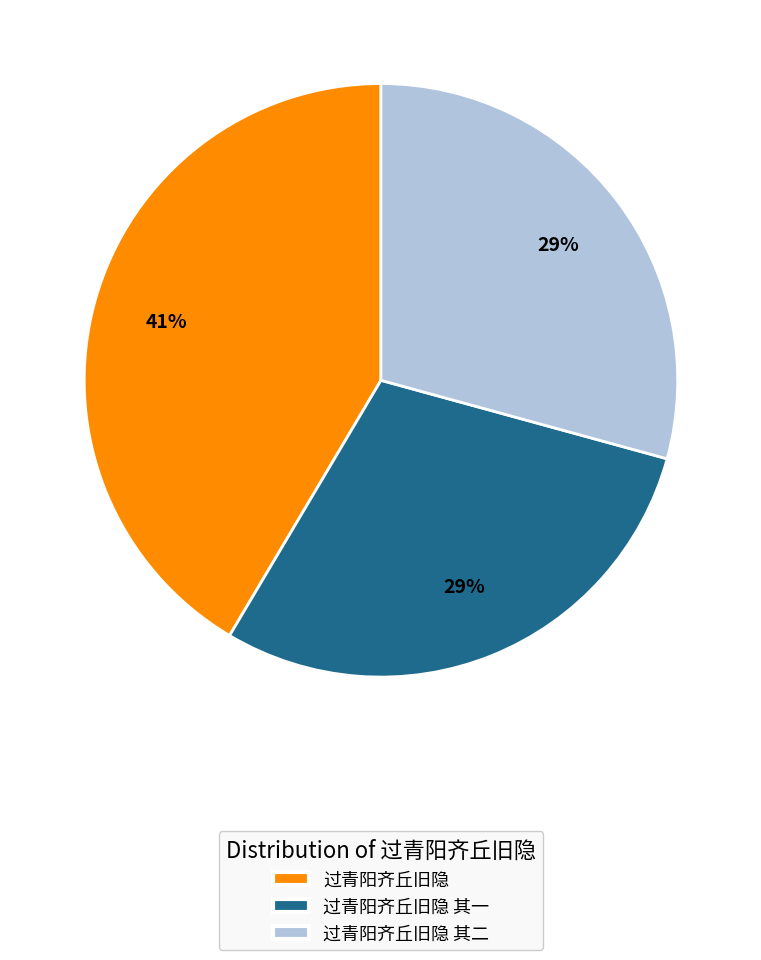

Approximately how many times larger is the value at 过青阳齐丘旧隐 其二 compared to 过青阳齐丘旧隐?

0.7